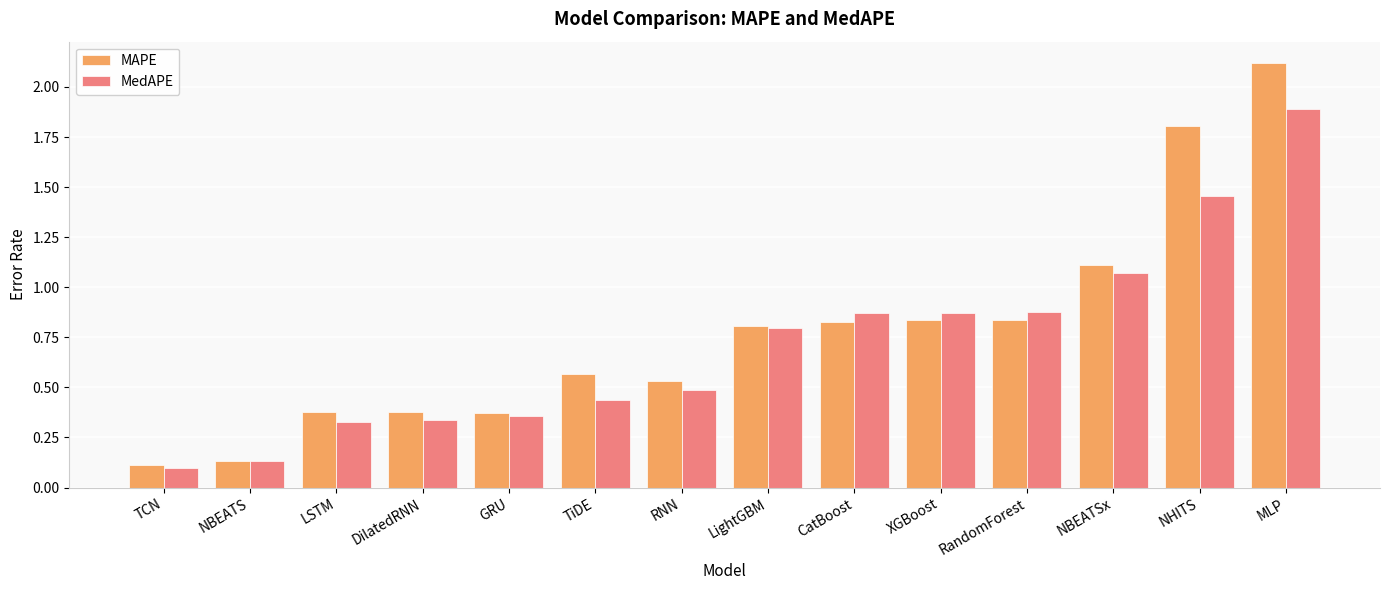

Rank the series by their maximum value, from highest to lowest.

MAPE, MedAPE